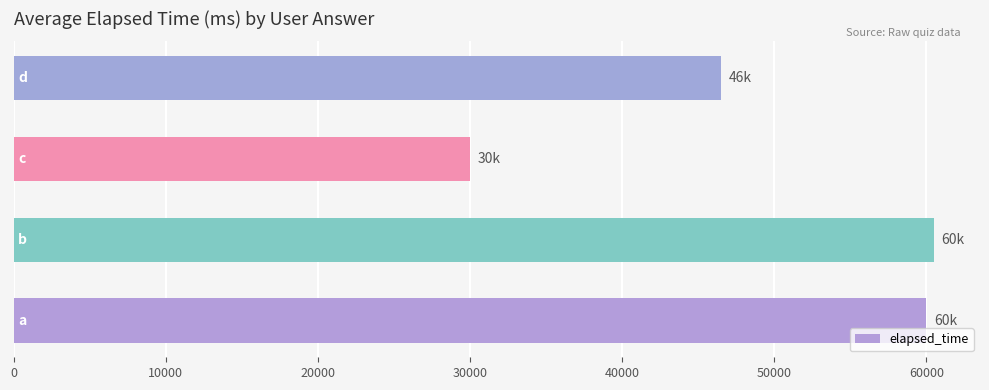

What is the sum of all values?

197000